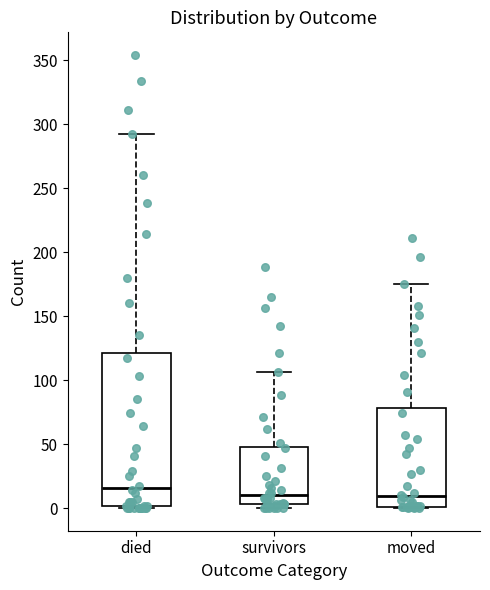

Reading left to right, read every box against the y-axis: the position of its median line, the range the box covers, and the ends of its whiskers. The values are not printed on the chart, so give them approximately, as read against the axis.

died: median 15, box 0 to 120, whiskers 0 to 290
survivors: median 10, box 5 to 50, whiskers 0 to 105
moved: median 10, box 0 to 80, whiskers 0 to 175